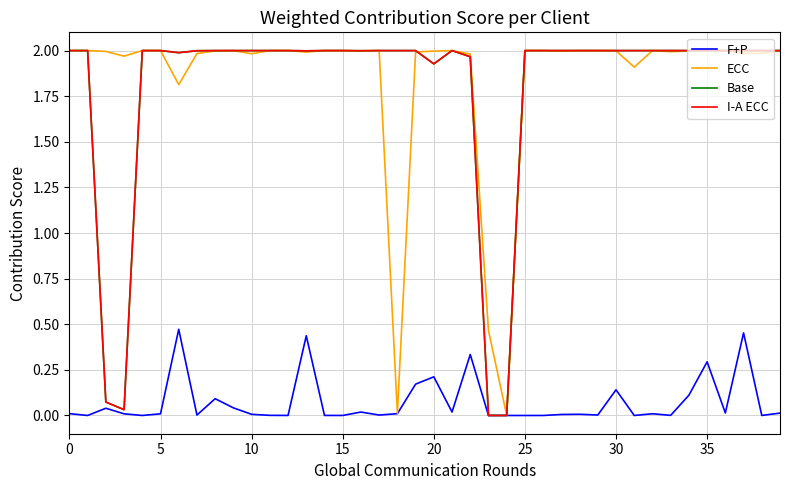

Does the chart display data point markers on the line(s)?

No